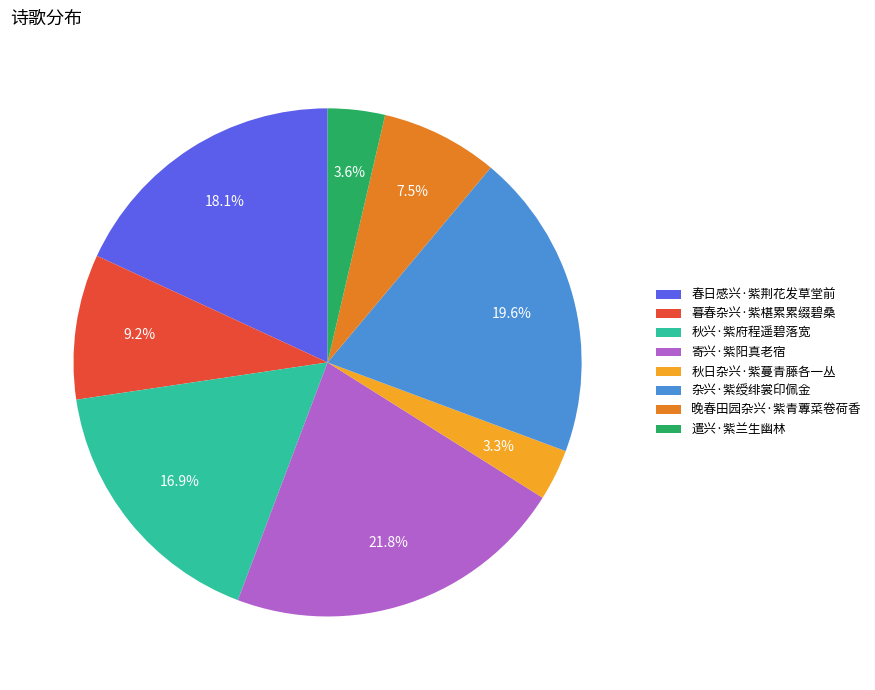

Does any single category account for the majority?

No